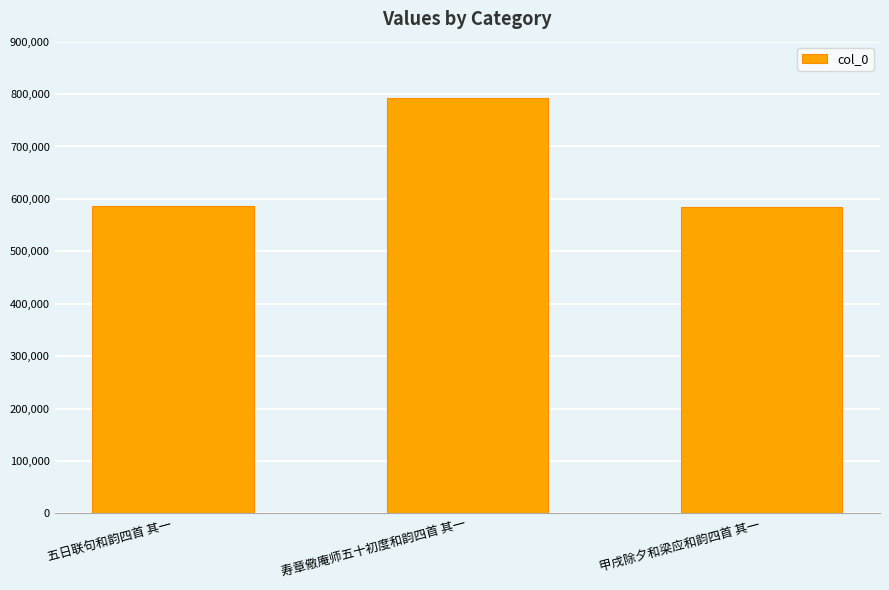

What is the minimum value shown in the chart?

585206